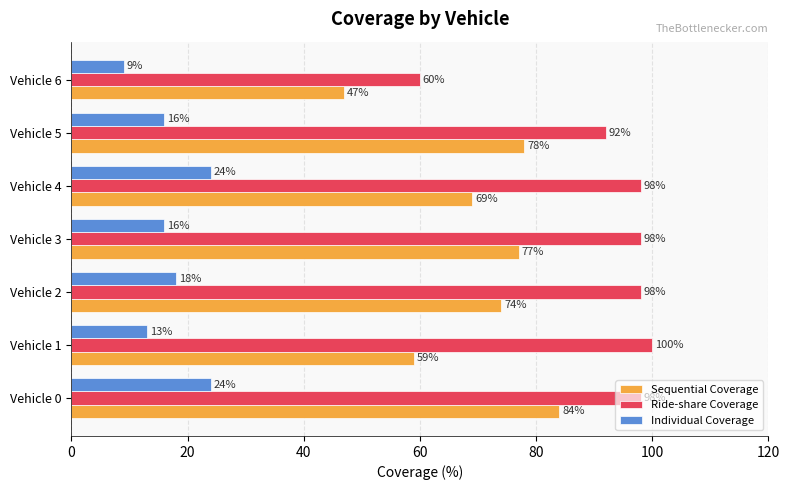

What are all the series names shown in the legend?

Sequential Coverage, Ride-share Coverage, Individual Coverage